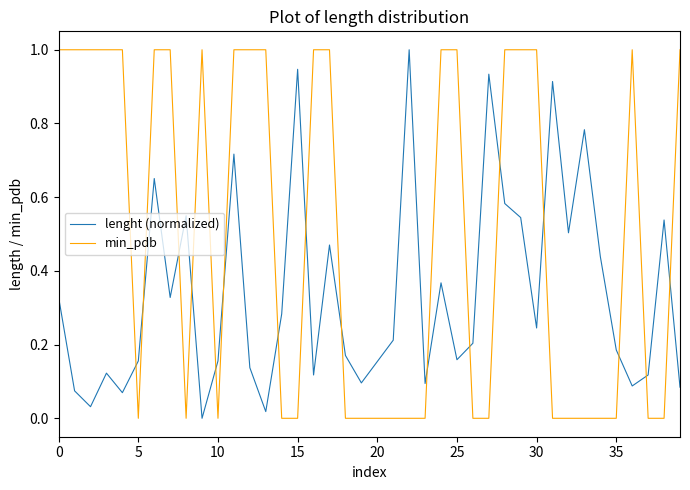

What is the difference between the maximum and minimum values in the lenght (normalized) series?

1.0